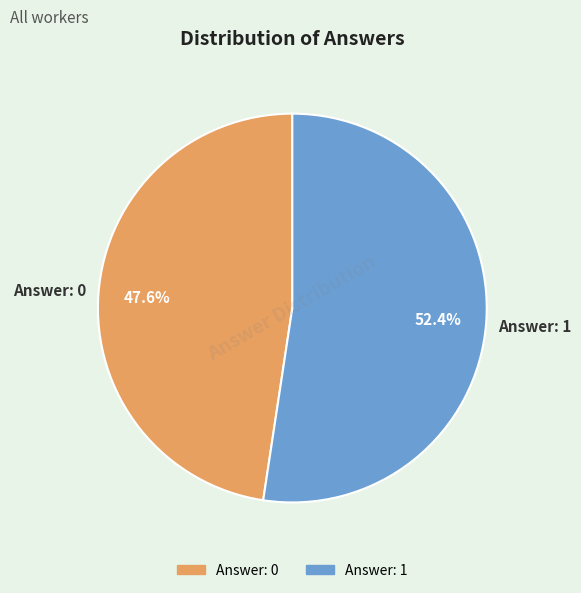

How many slices are in this pie chart?

2